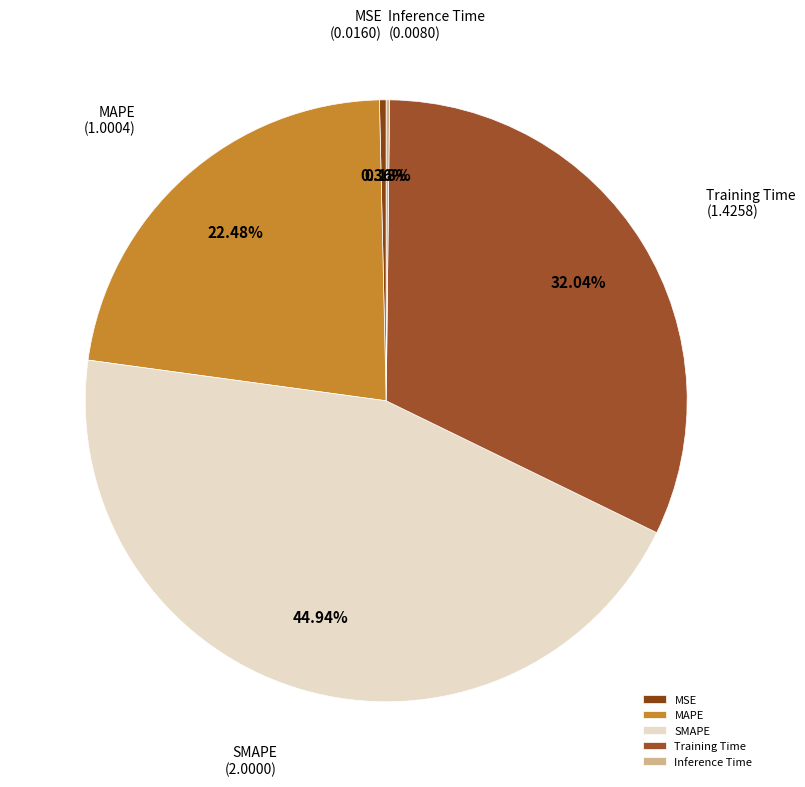

To the nearest percent, what is the difference between the largest and smallest slice percentages?

45%